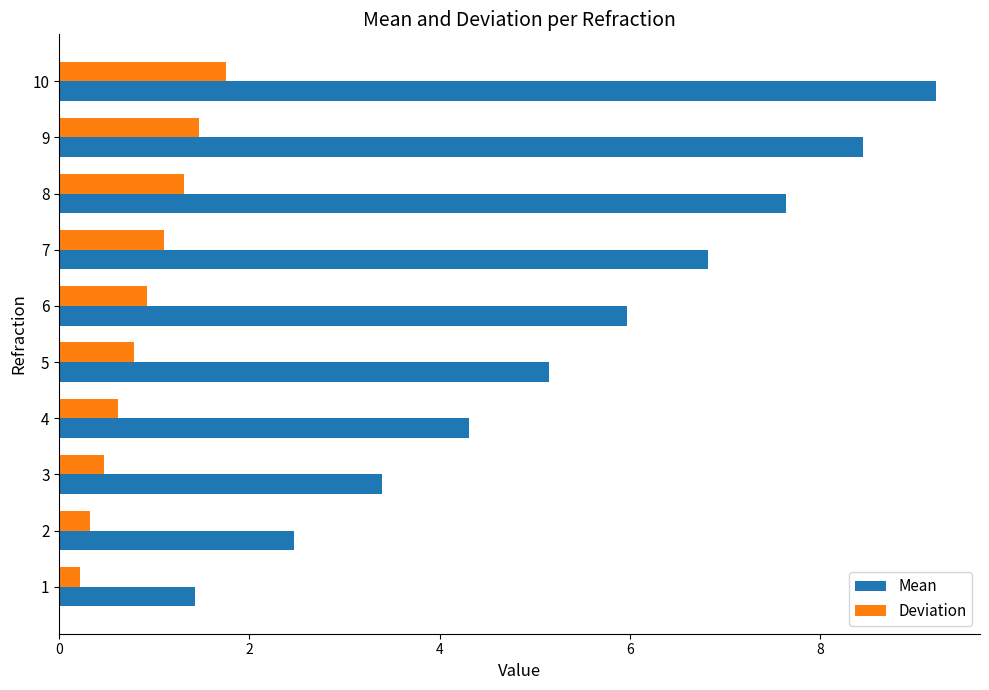

What value does the Deviation series have at 4?

0.6